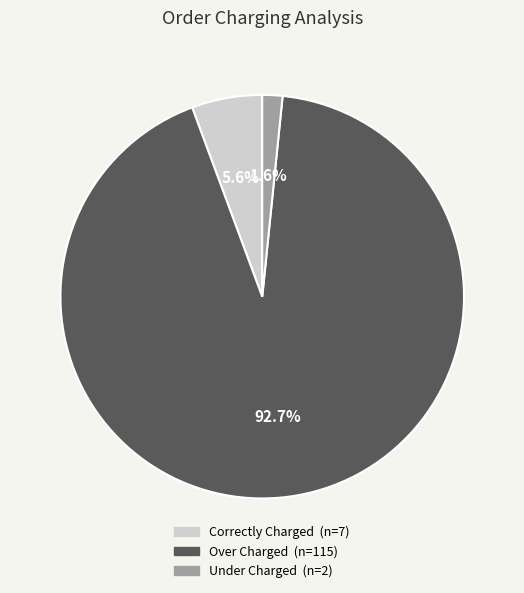

Does any single category account for the majority?

Yes